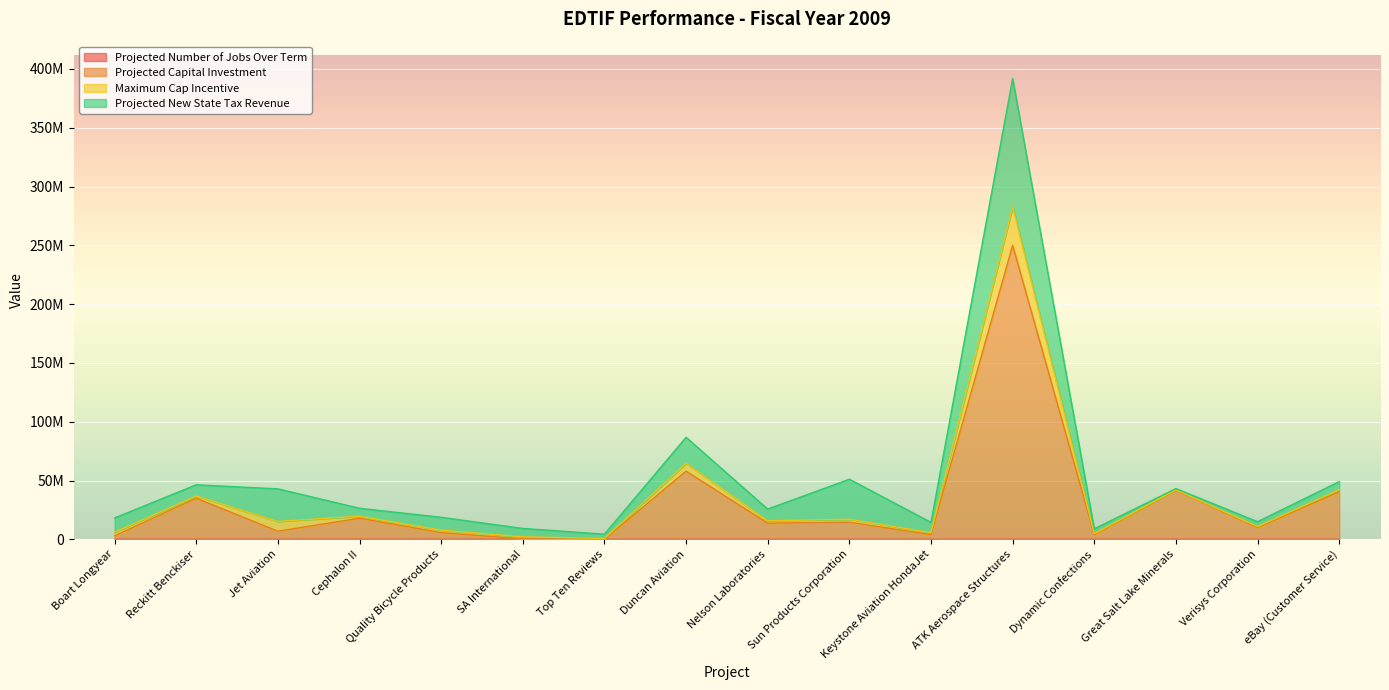

In Projected Capital Investment, how many points are lower than both neighbors (excluding endpoints)?

6